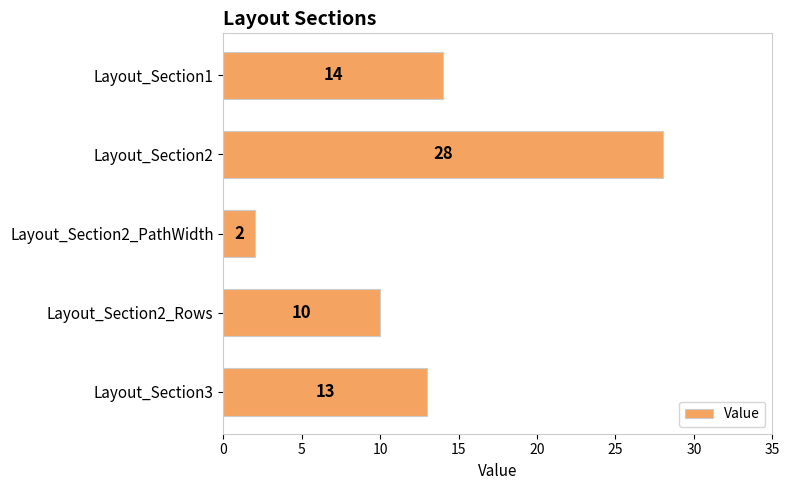

What is the change in value from Layout_Section1 to Layout_Section2_PathWidth?

-12